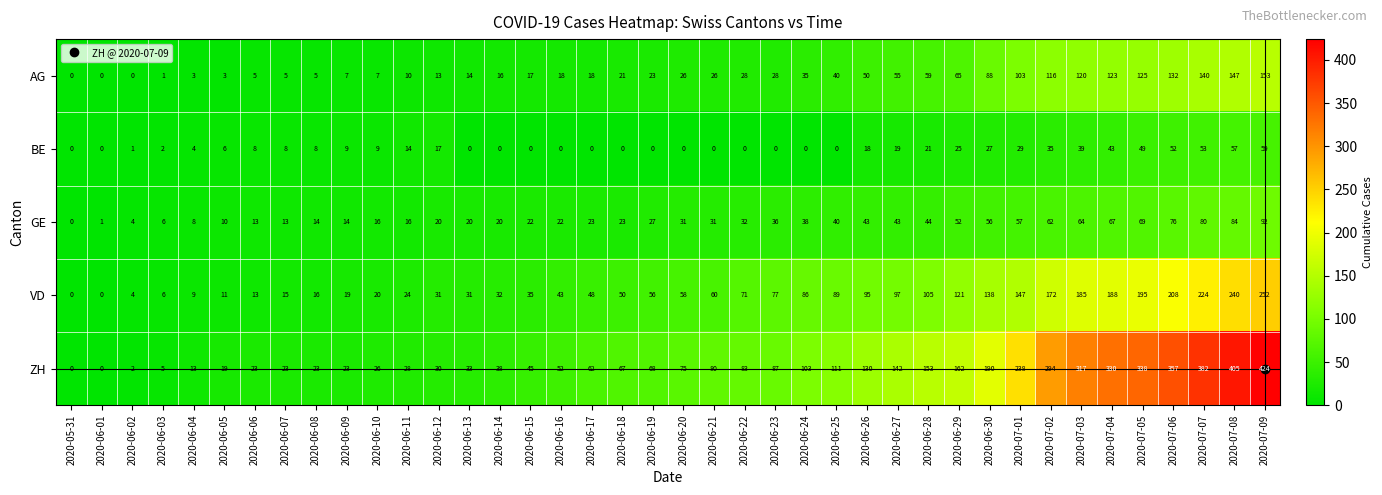

What is the total value across all series at 2020-06-08?

66